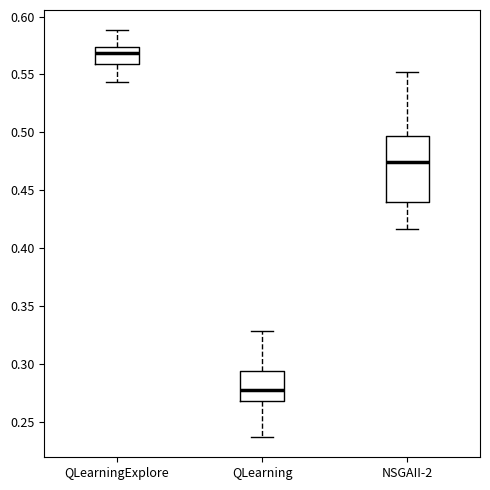

Reading left to right, read every box against the y-axis: the position of its median line, the range the box covers, and the ends of its whiskers. The values are not printed on the chart, so give them approximately, as read against the axis.

QLearningExplore: median 0.570, box 0.560 to 0.575, whiskers 0.545 to 0.590
QLearning: median 0.275, box 0.270 to 0.295, whiskers 0.235 to 0.330
NSGAII-2: median 0.475, box 0.440 to 0.495, whiskers 0.415 to 0.550